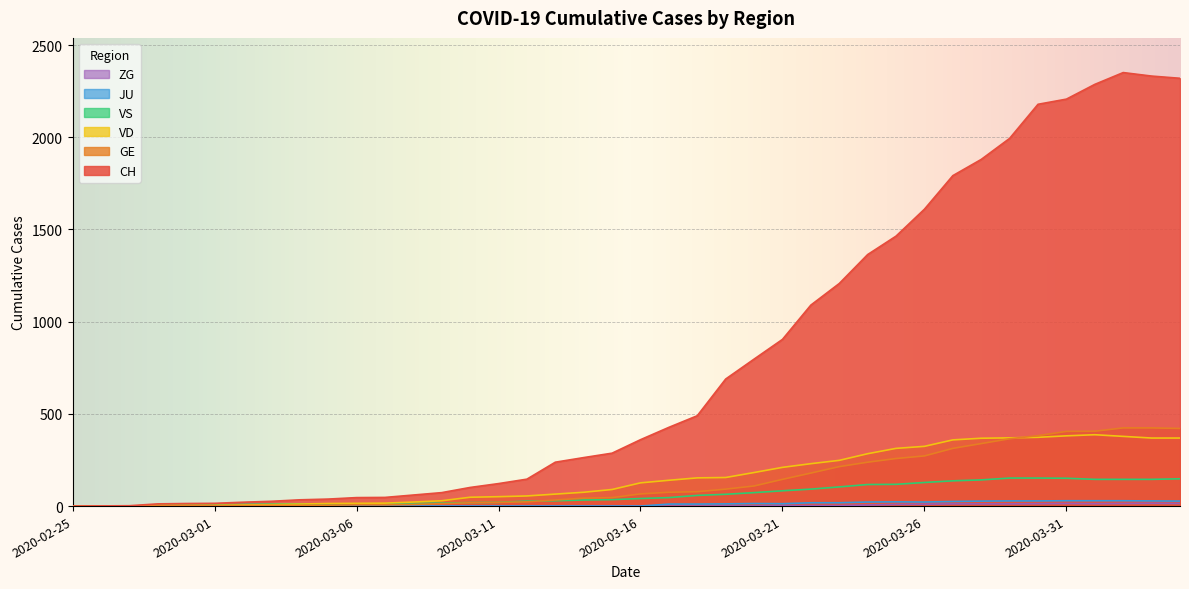

True or false: VD and CH intersect in this chart.

False